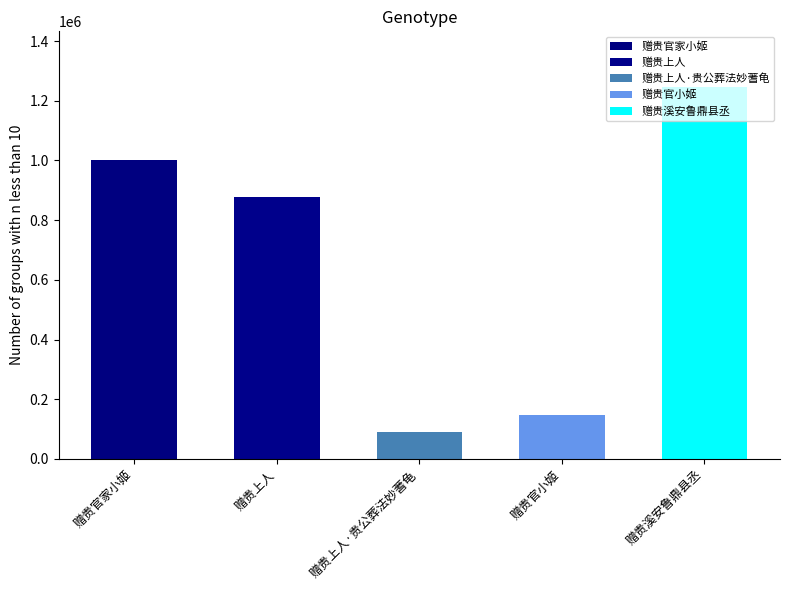

What is the minimum value shown in the chart?

89679